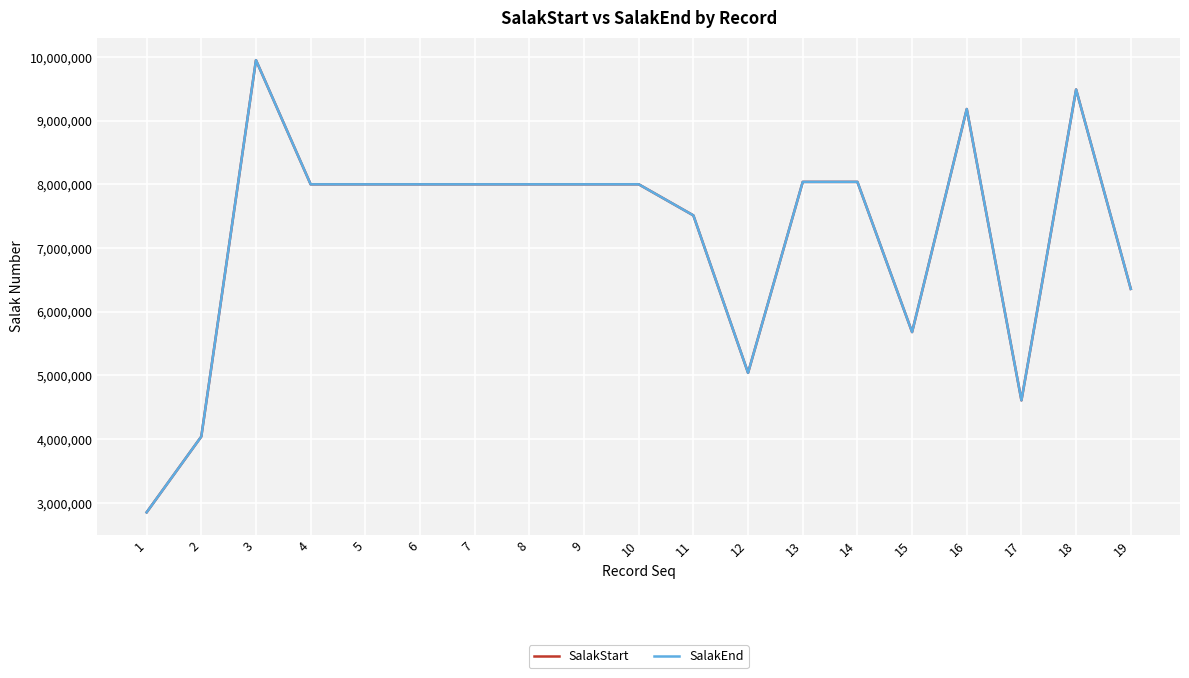

The value of SalakStart at 12 is 5040800. True or false?

True